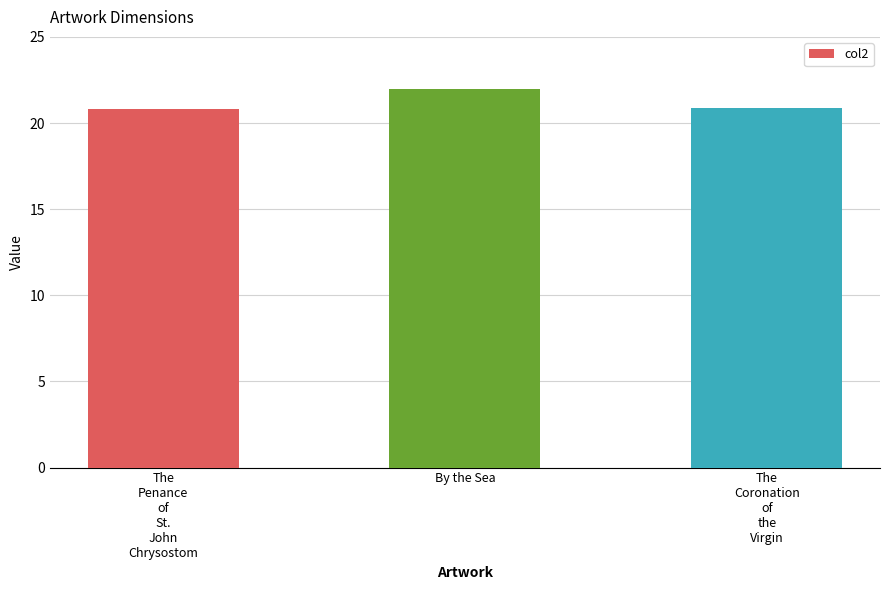

What is the sum of all values?

63.7